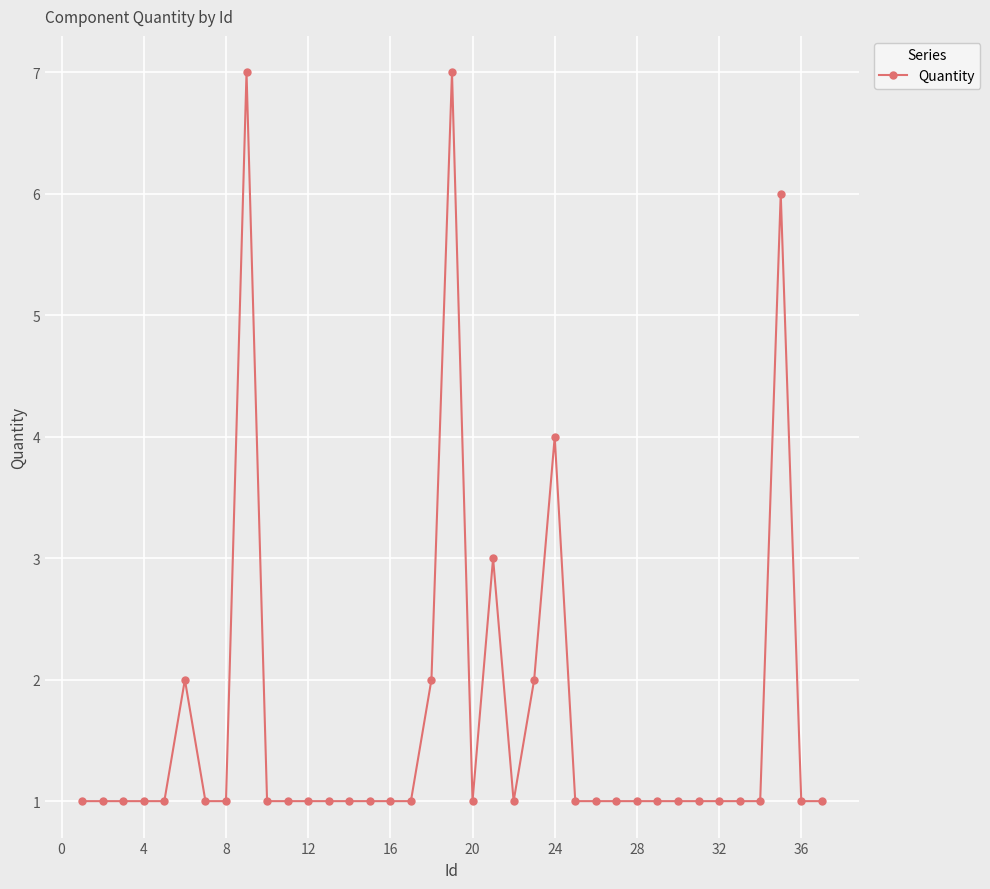

What is the value of the 19th point from the left?

7